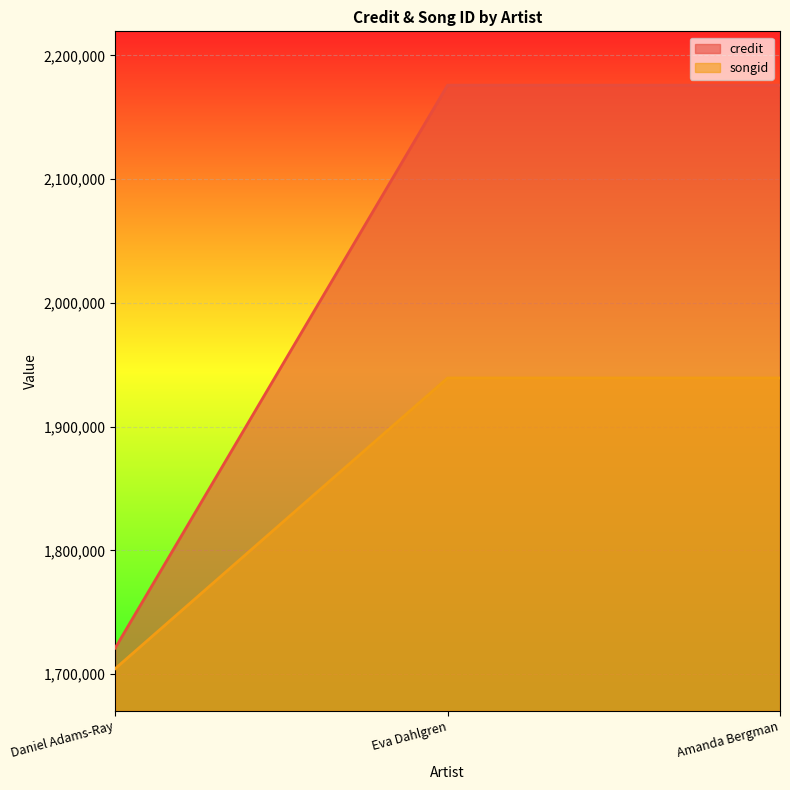

At how many categories does at least one series exceed 2035758?

2